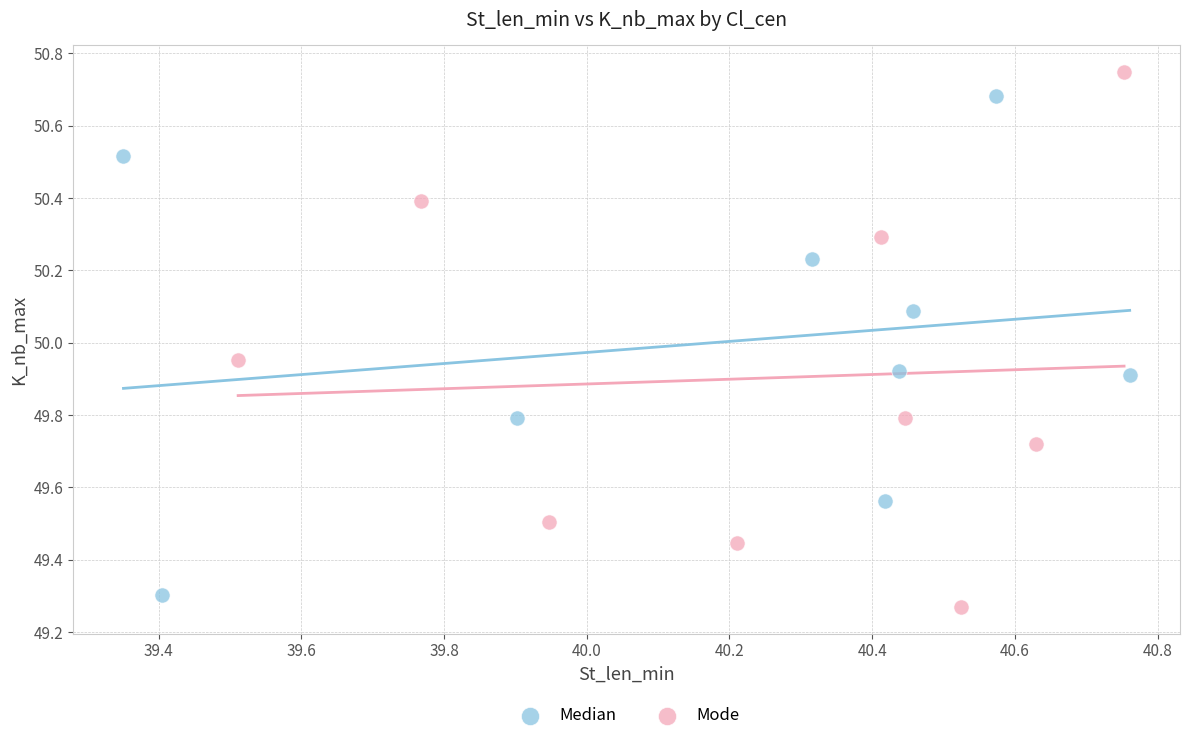

Which series reaches the maximum Y coordinate?

Mode